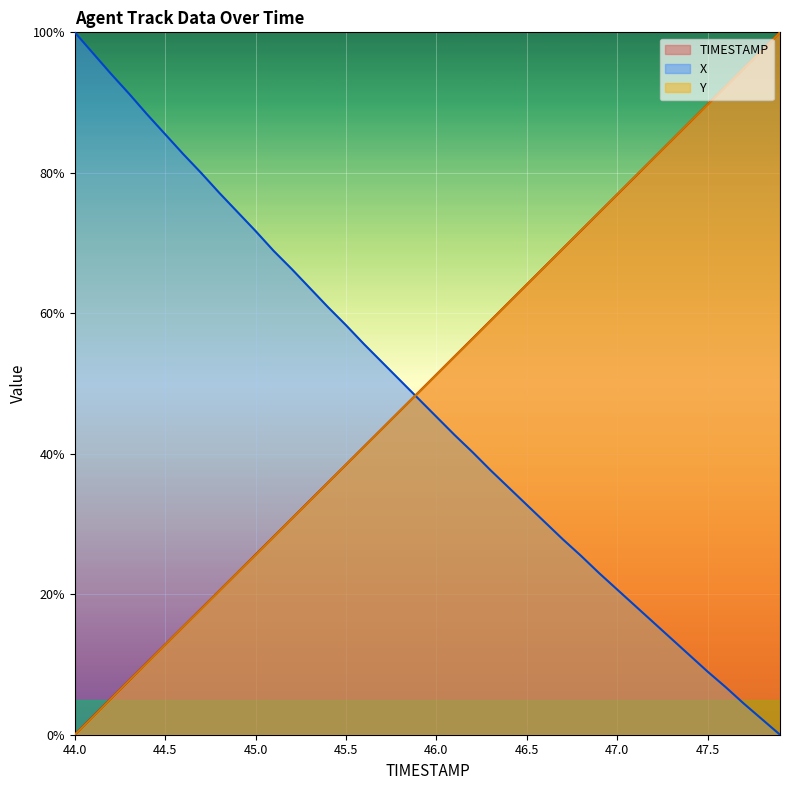

What is the total value across all series at 45.9?

145.2